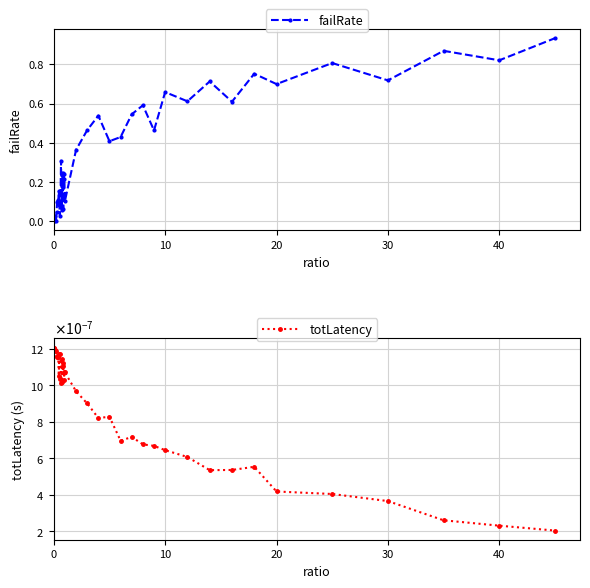

What is the sum of all failRate values?

14.1